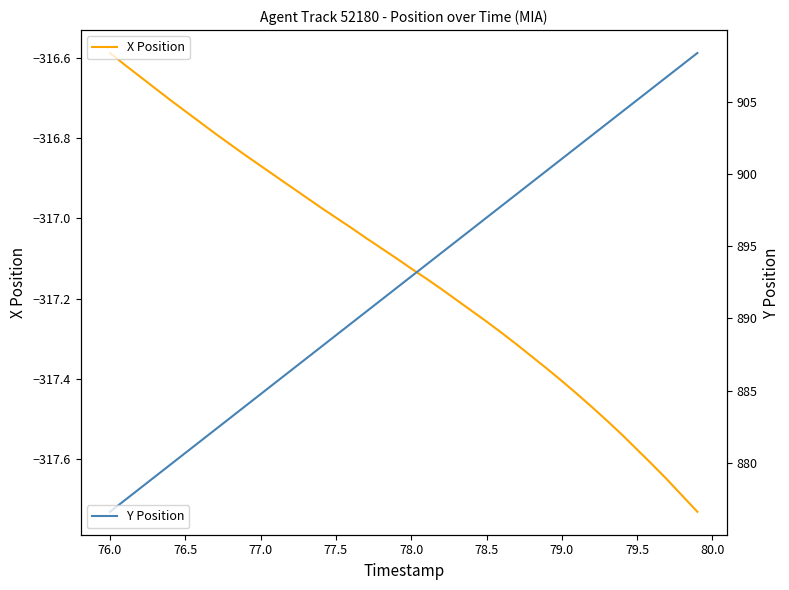

How many lines are shown in the chart?

2